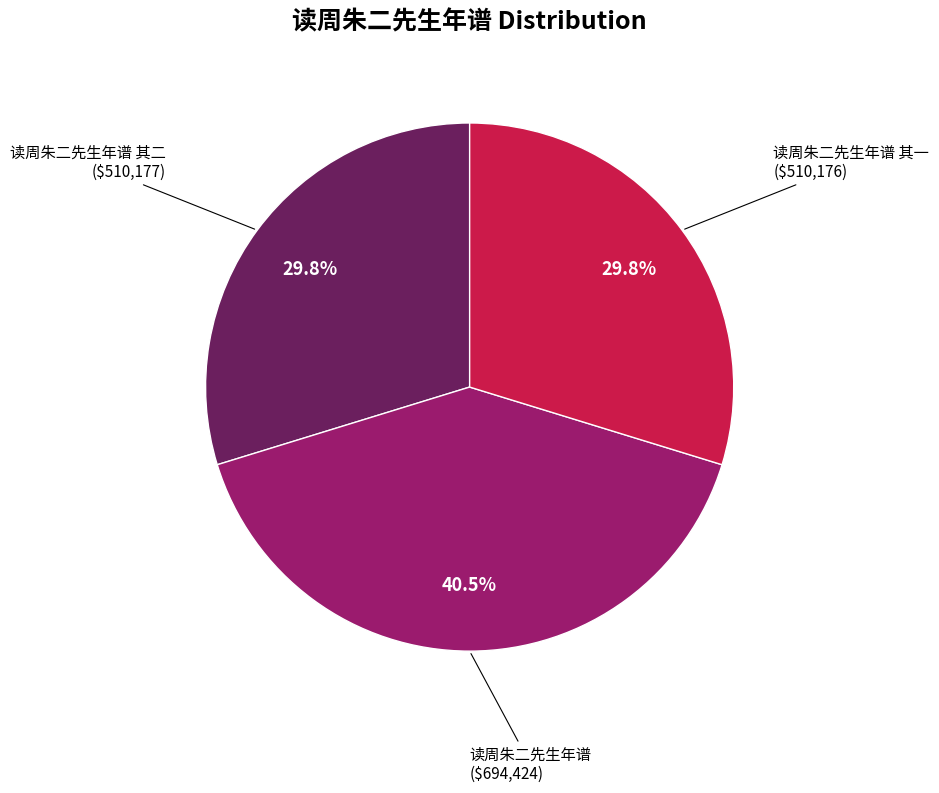

Does any single category account for the majority?

No